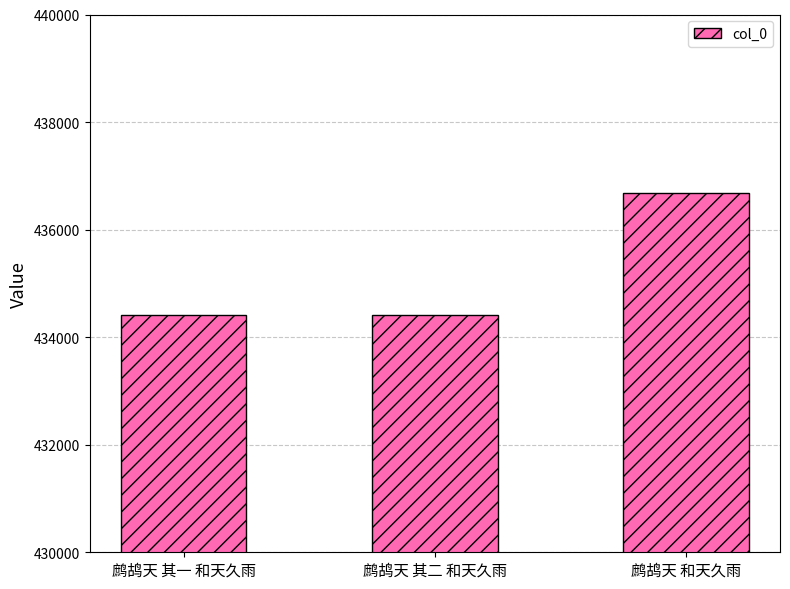

At which label is the value closest to 435552?

鹧鸪天 其一 和天久雨